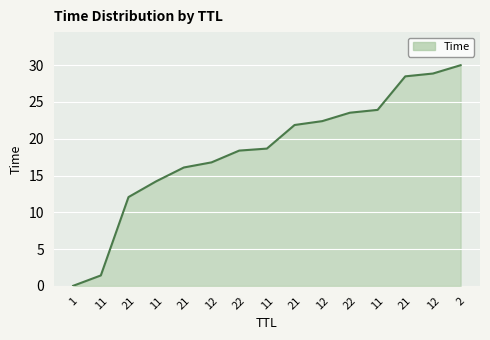

Which label corresponds to the smallest value in the chart?

1